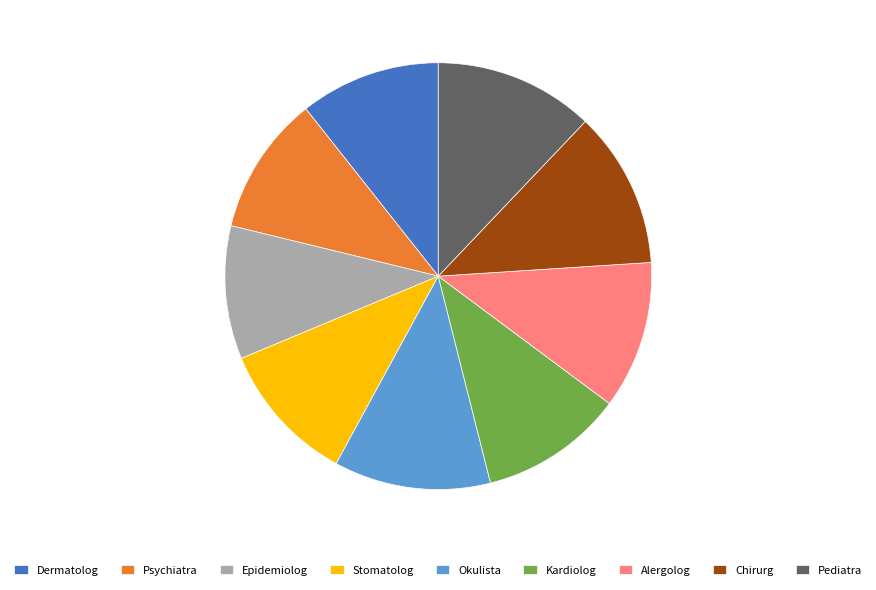

The Psychiatra slice represents 11% of the pie. True or false?

True